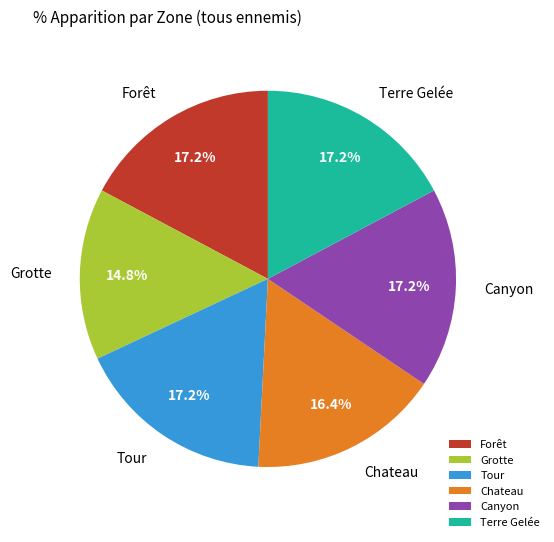

How many segments does this pie chart have?

6